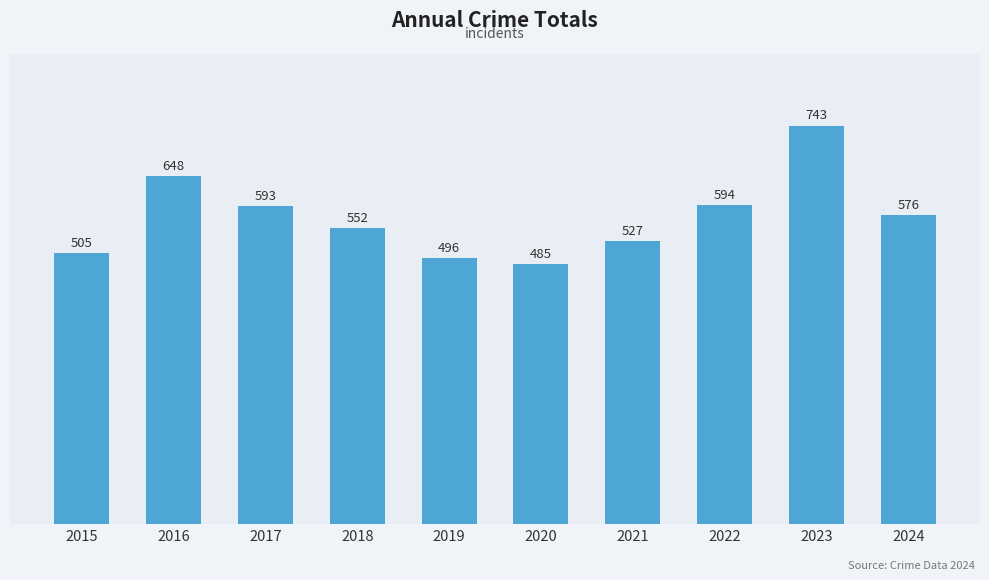

Is it true that the value at 2017 is 307?

False